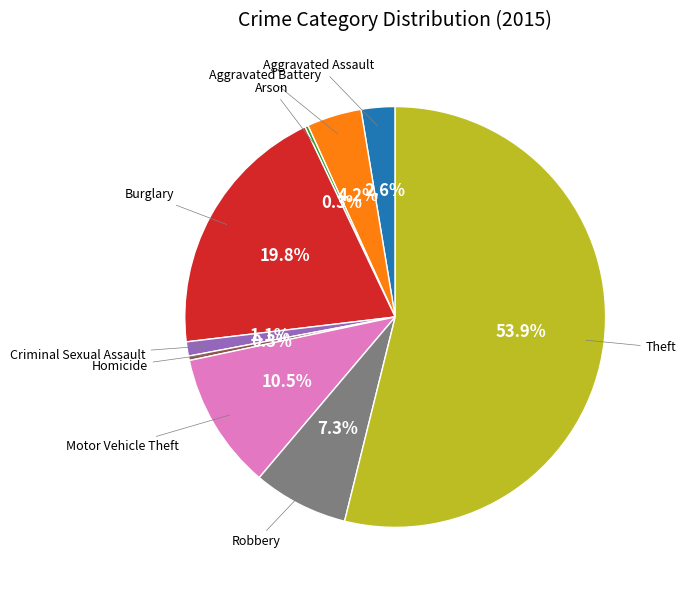

Does any single category account for the majority?

Yes